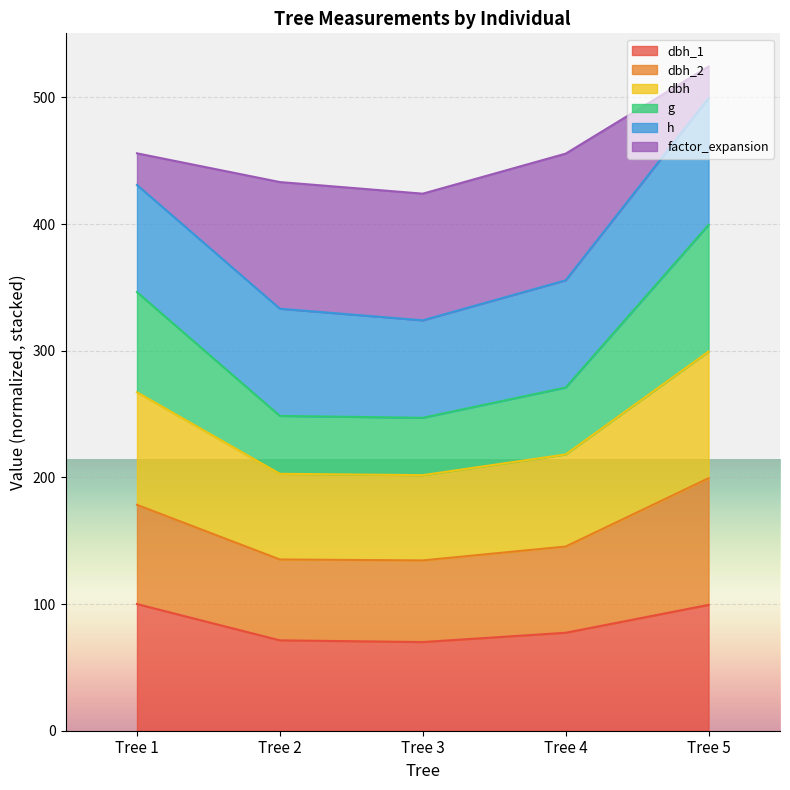

What are all the series names shown in the legend?

dbh_1, dbh_2, dbh, g, h, factor_expansion